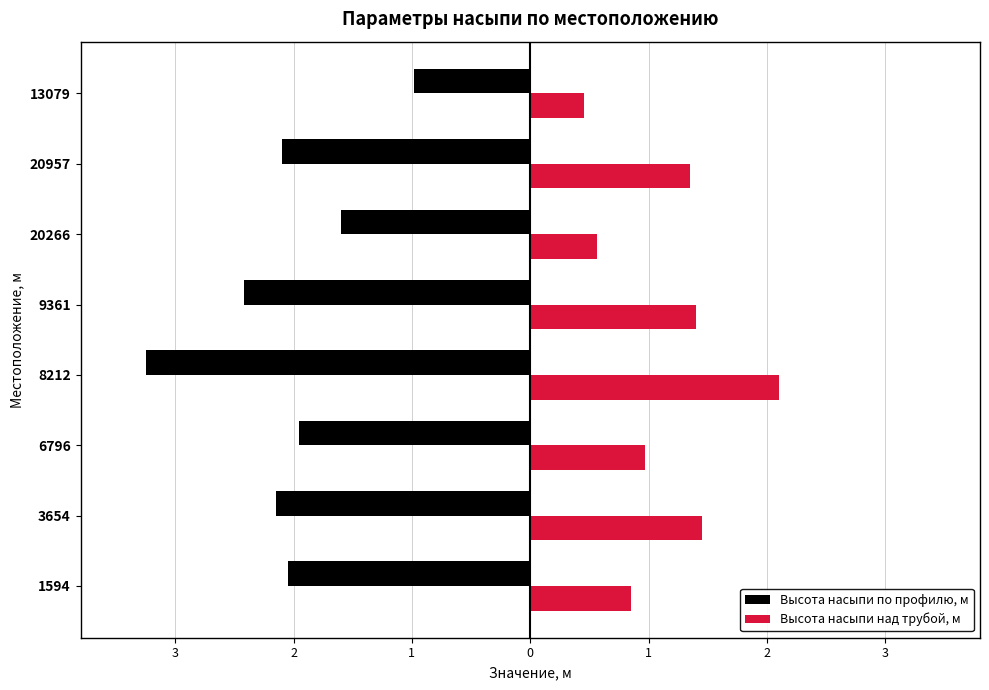

Rank the series by their average value, from highest to lowest.

Высота насыпи над трубой, м, Высота насыпи по профилю, м